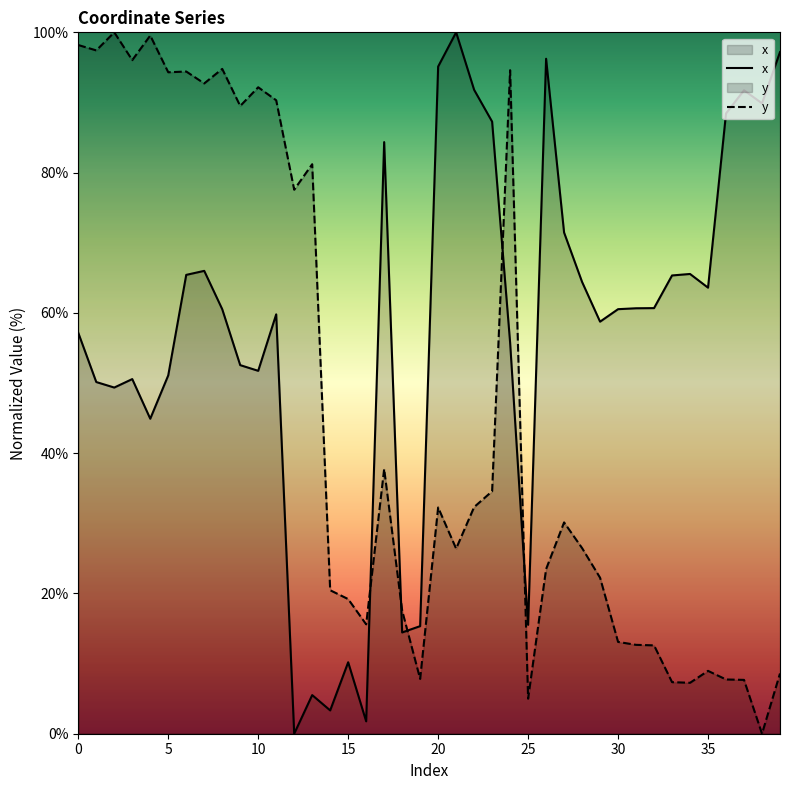

List the series in order of their overall mean, lowest first.

y, x